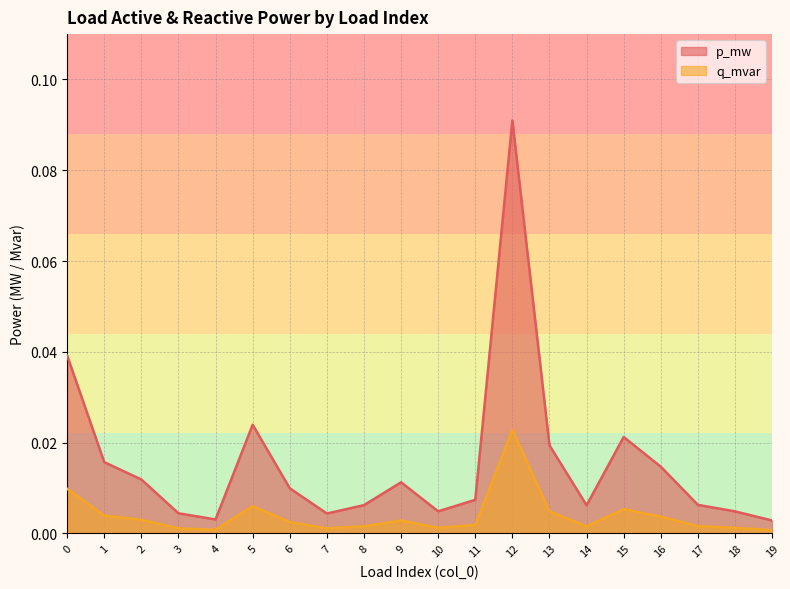

At which category does the chart reach its minimum across all series?

19